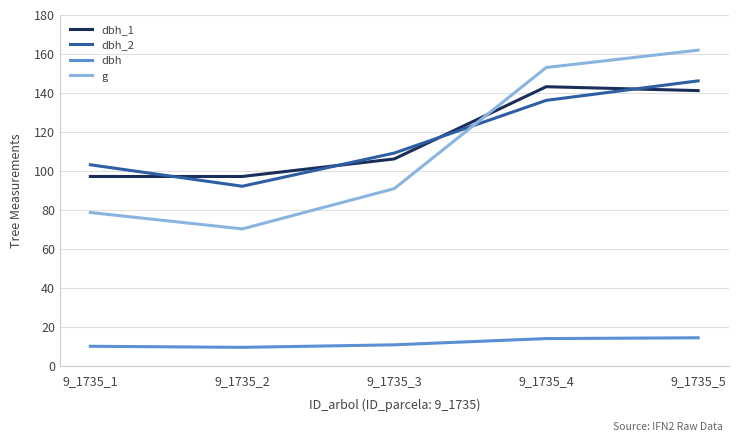

Rank the series by their maximum value, from highest to lowest.

g, dbh_2, dbh_1, dbh